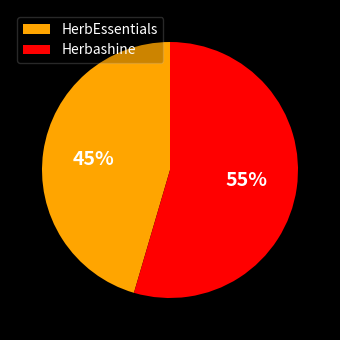

Which category has the smallest portion of the pie?

HerbEssentials